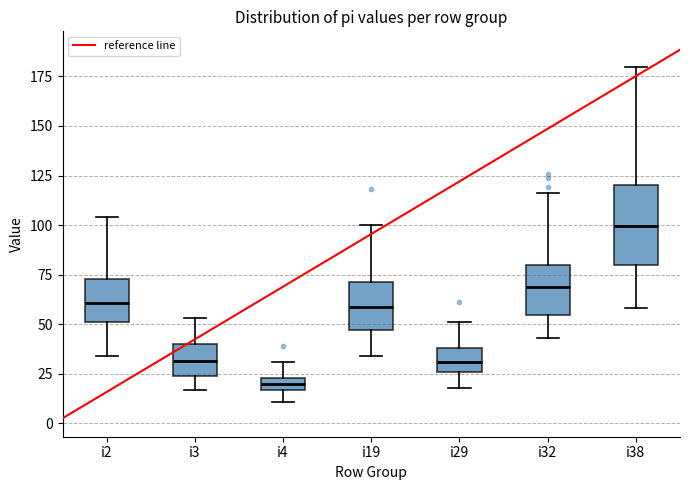

Comparing the boxes themselves (not the whiskers), which one is the tallest?

i38